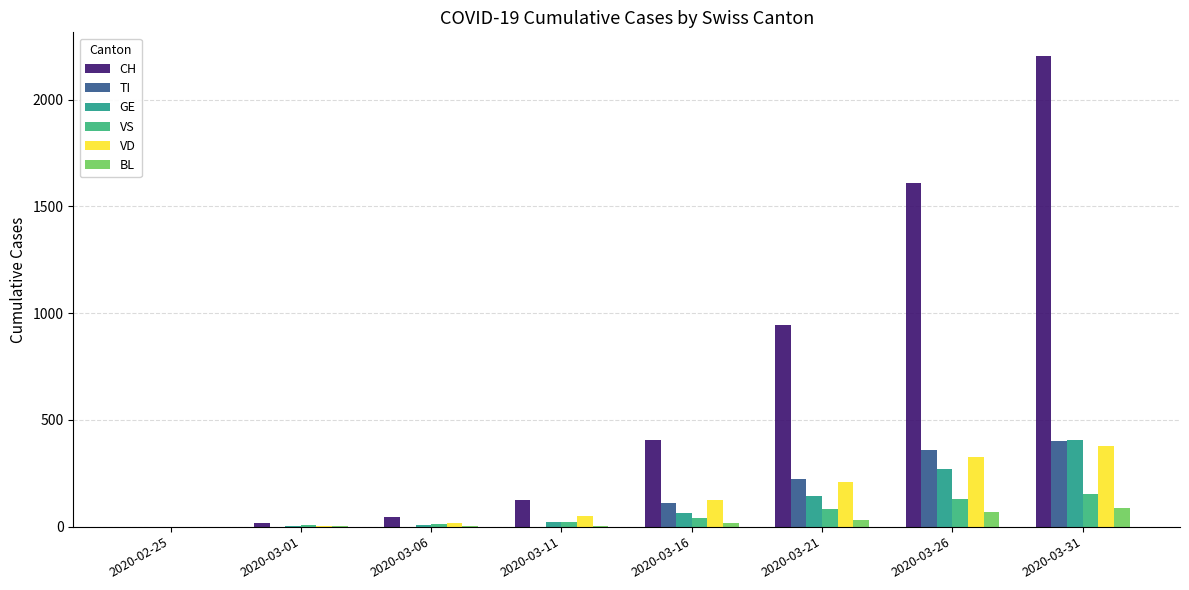

Which has a higher value, 2020-03-06 or 2020-03-16?

2020-03-16